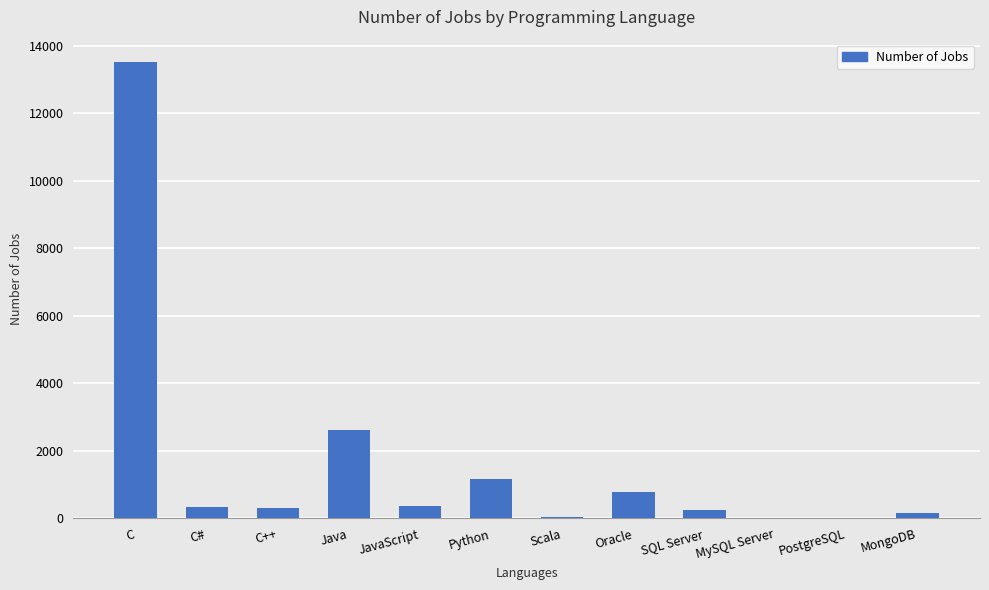

What is the maximum value shown in the chart?

13498